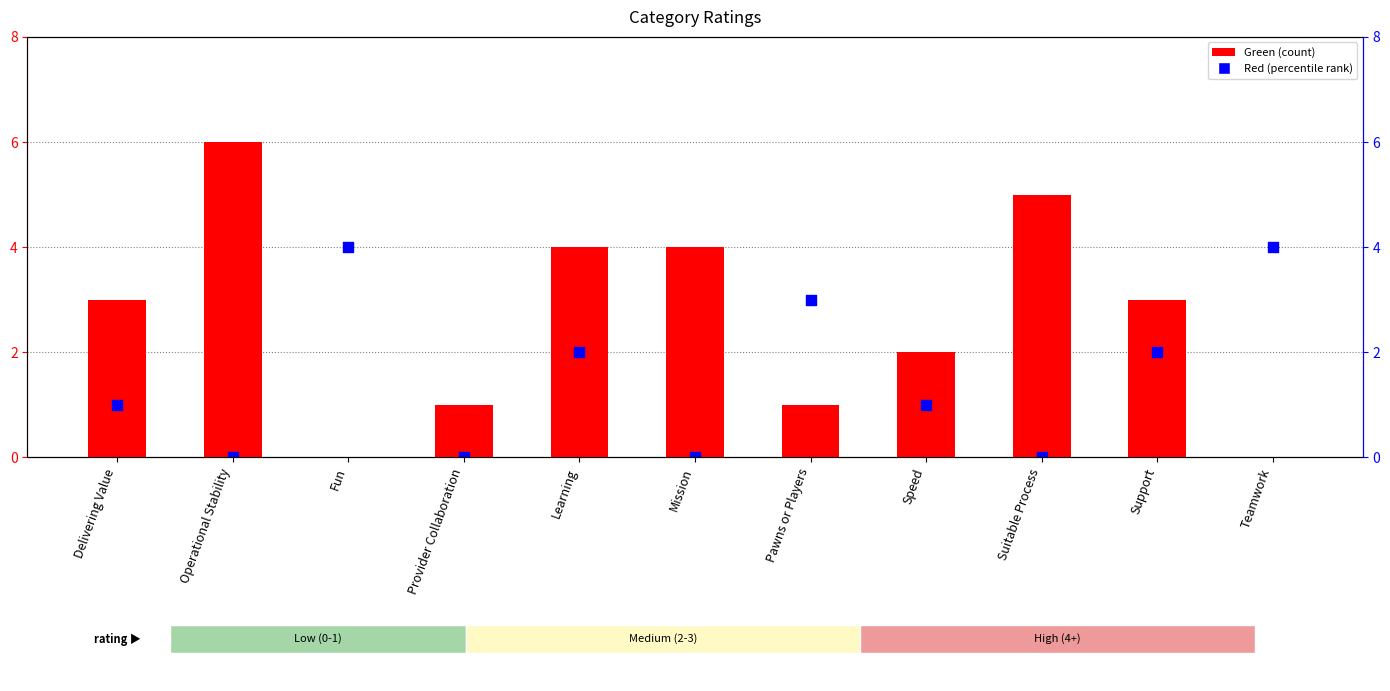

What is the total value across all series at Delivering Value?

4